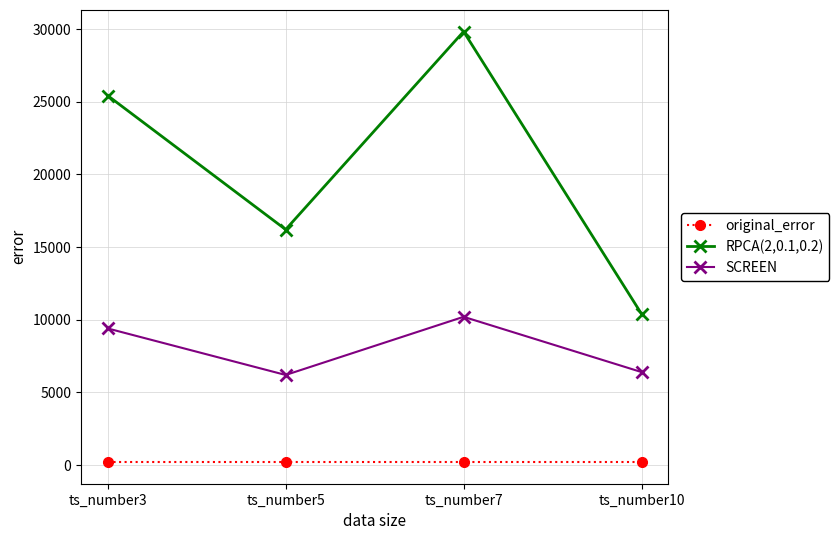

What is the sum of the SCREEN values at ts_number3 and ts_number10?

15805.2